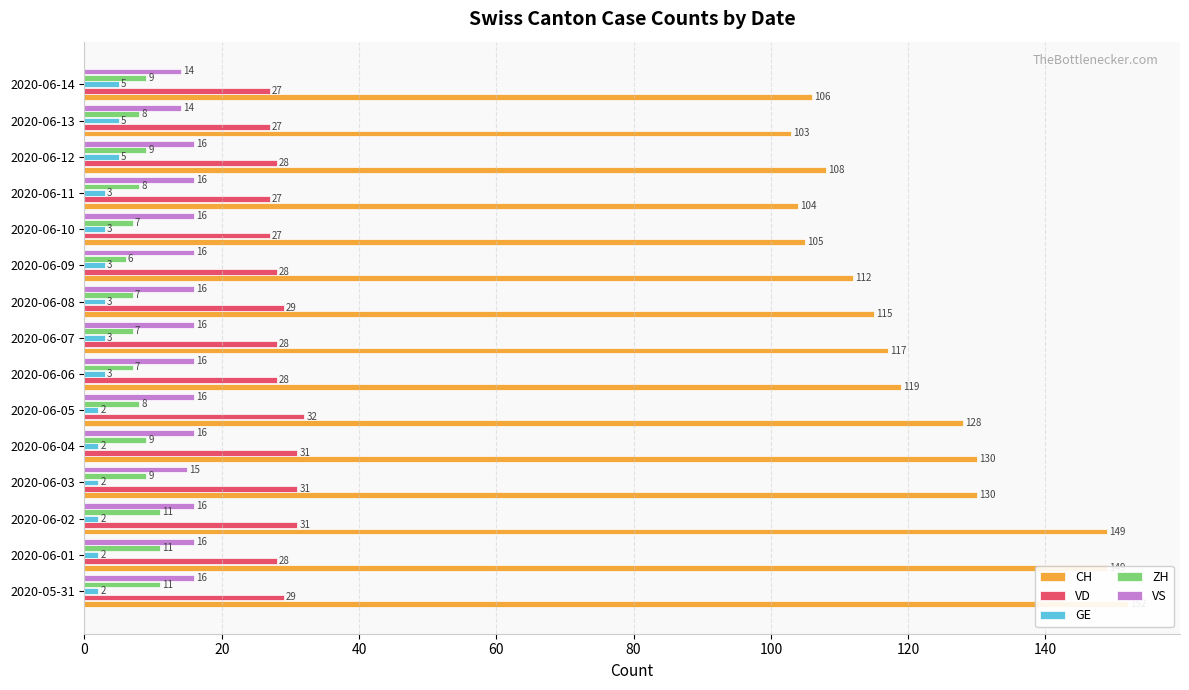

What are all the series names shown in the legend?

CH, VD, GE, ZH, VS